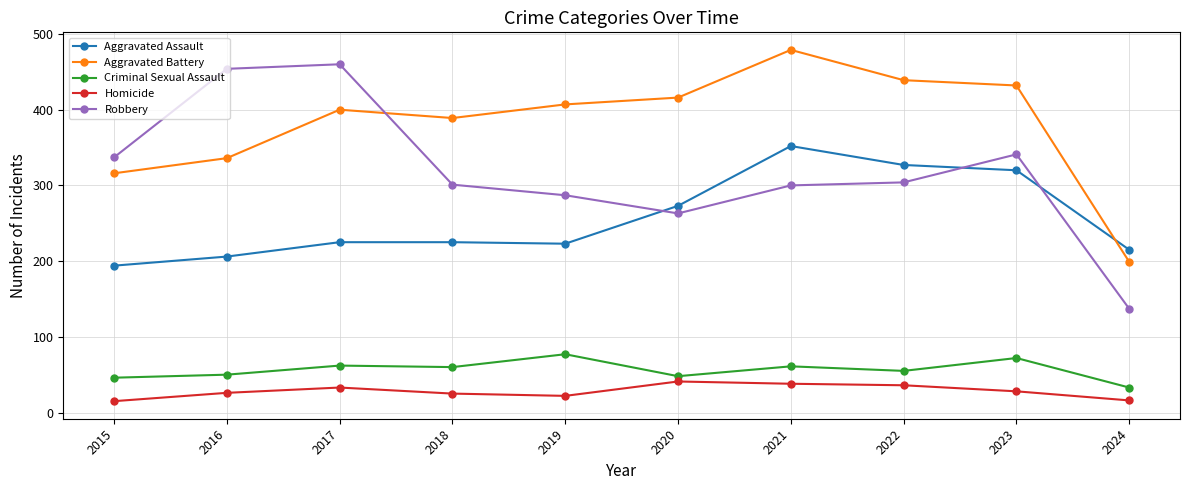

What are all the series names shown in the legend?

Aggravated Assault, Aggravated Battery, Criminal Sexual Assault, Homicide, Robbery